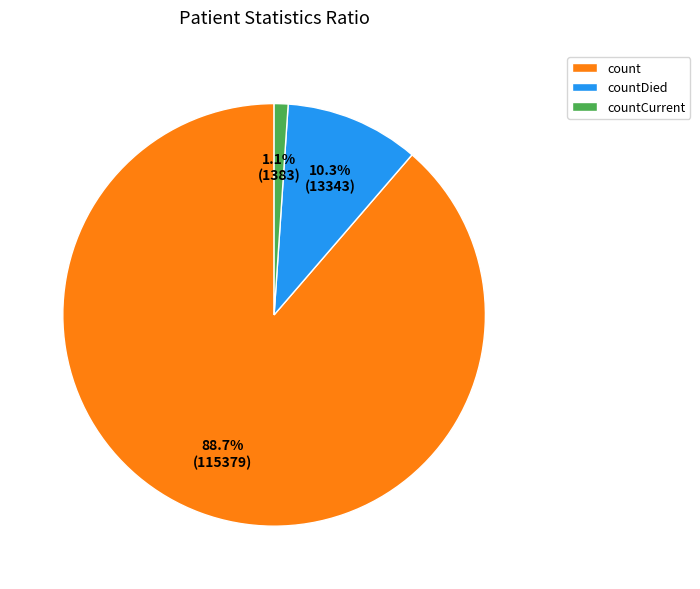

Which slice is the smallest?

countCurrent